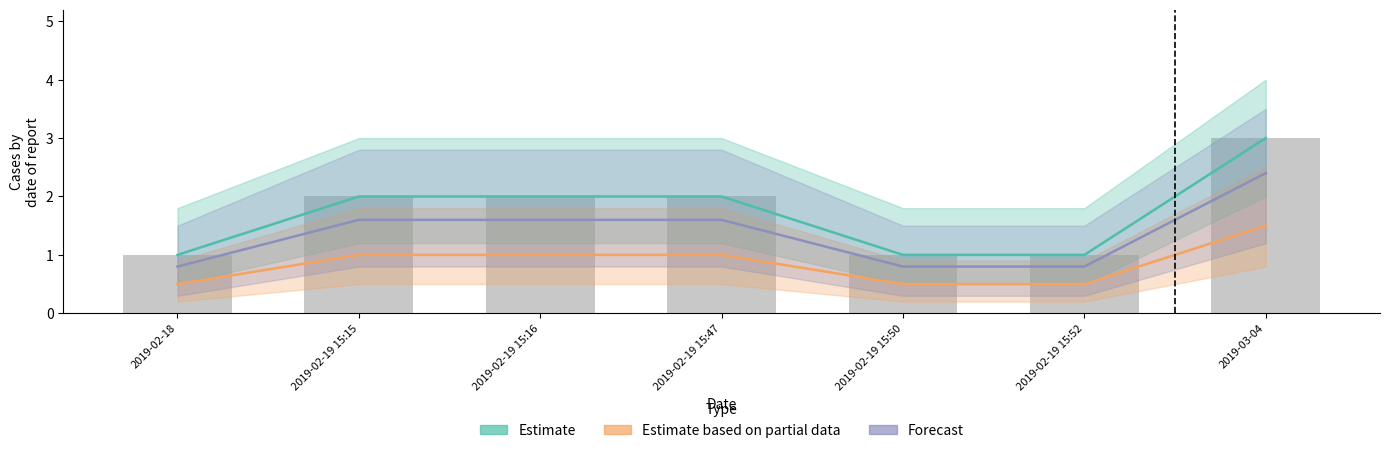

Reading left to right, extract all data points from this chart.

Estimate: 2019-02-18=1.0	2019-02-19 15:15=2.0	2019-02-19 15:16=2.0	2019-02-19 15:47=2.0	2019-02-19 15:50=1.0	2019-02-19 15:52=1.0	2019-03-04=3.0
Estimate based on partial data: 2019-02-18=0.5	2019-02-19 15:15=1.0	2019-02-19 15:16=1.0	2019-02-19 15:47=1.0	2019-02-19 15:50=0.5	2019-02-19 15:52=0.5	2019-03-04=1.5
Forecast: 2019-02-18=0.8	2019-02-19 15:15=1.6	2019-02-19 15:16=1.6	2019-02-19 15:47=1.6	2019-02-19 15:50=0.8	2019-02-19 15:52=0.8	2019-03-04=2.4